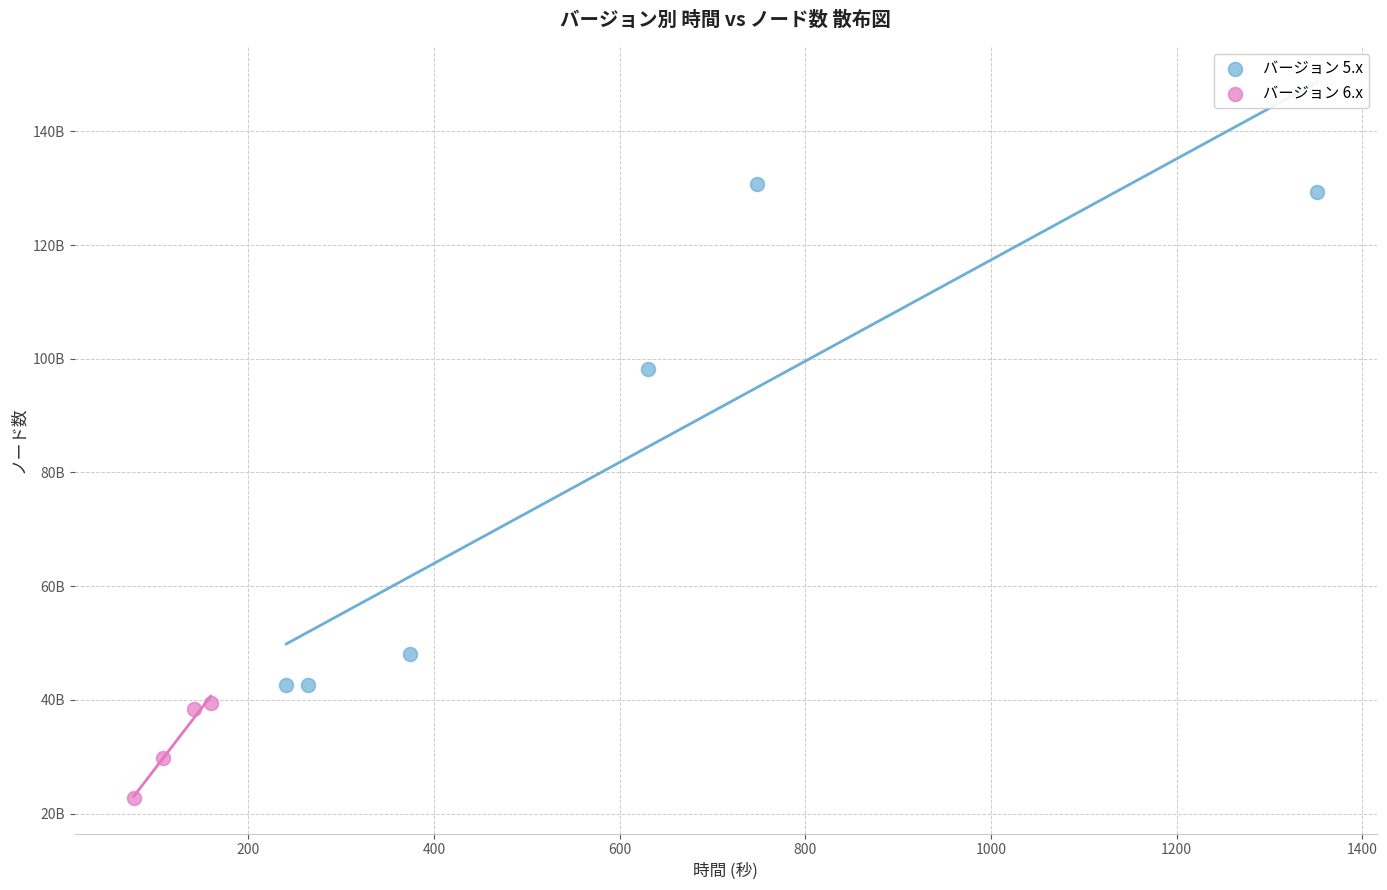

Which series contains the highest Y value?

バージョン 5.x